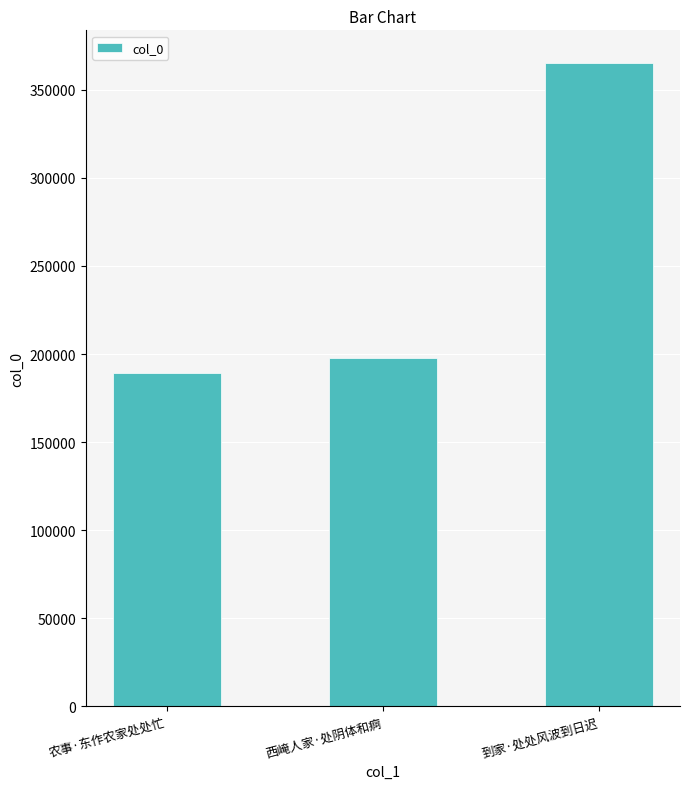

What is the smallest value displayed?

189343